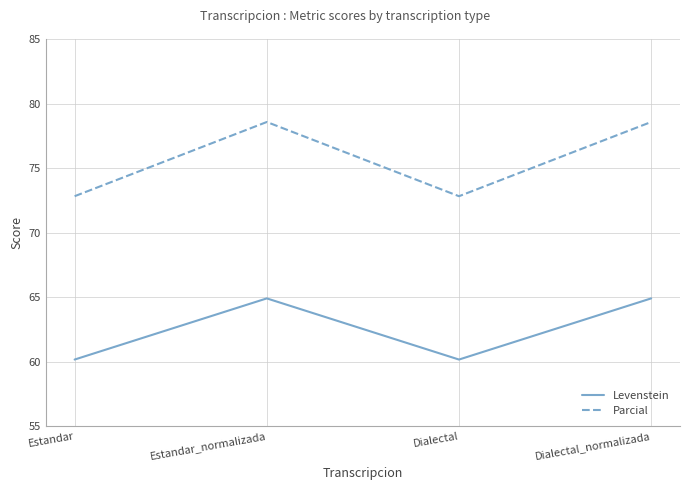

At which label does Levenstein first exceed 64?

Estandar_normalizada